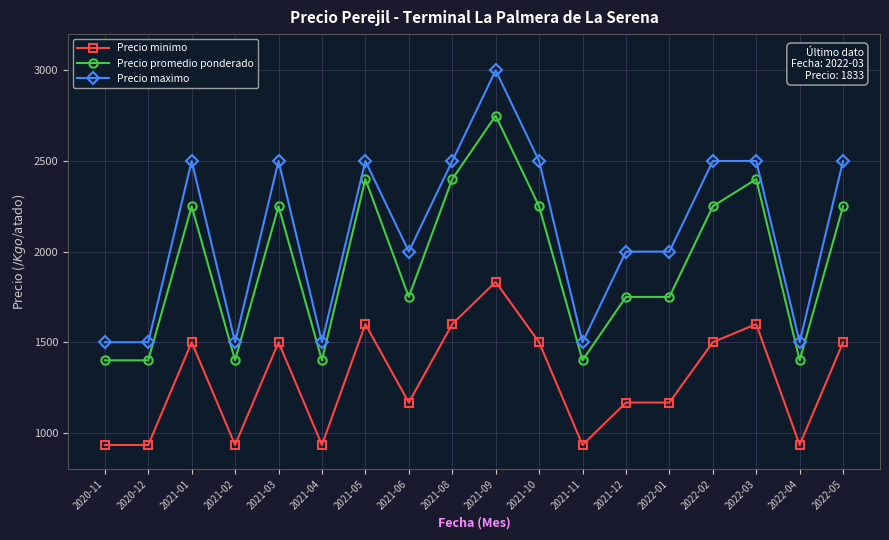

How many lines are shown in the chart?

3